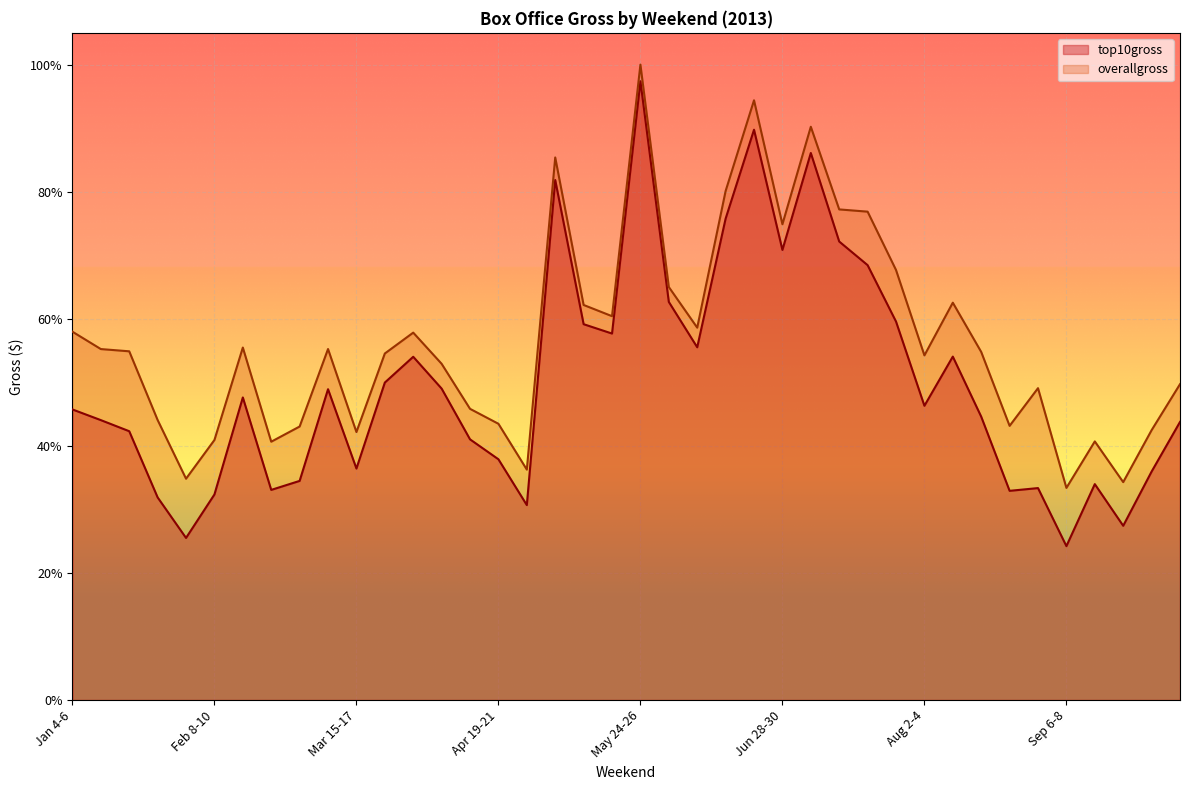

Read the overallgross value at May 31-Jun 2.

0.6